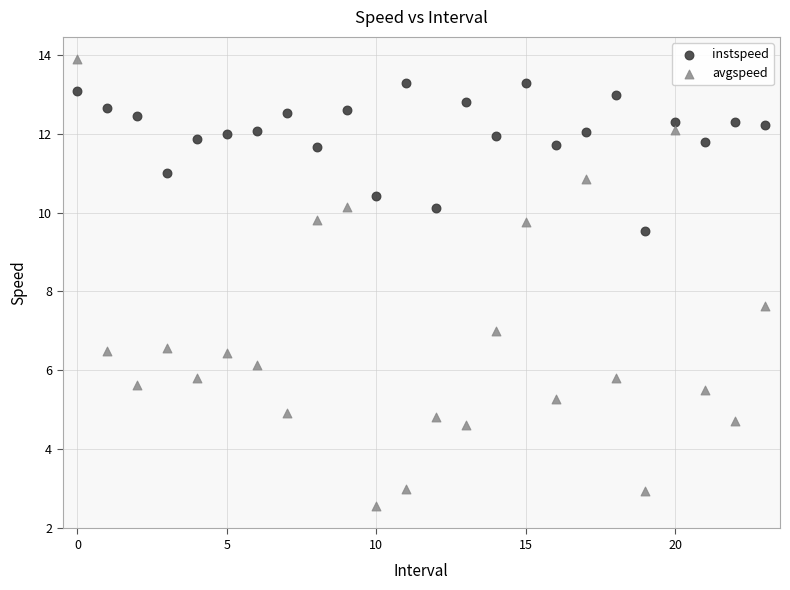

Which series reaches the minimum Y coordinate?

avgspeed